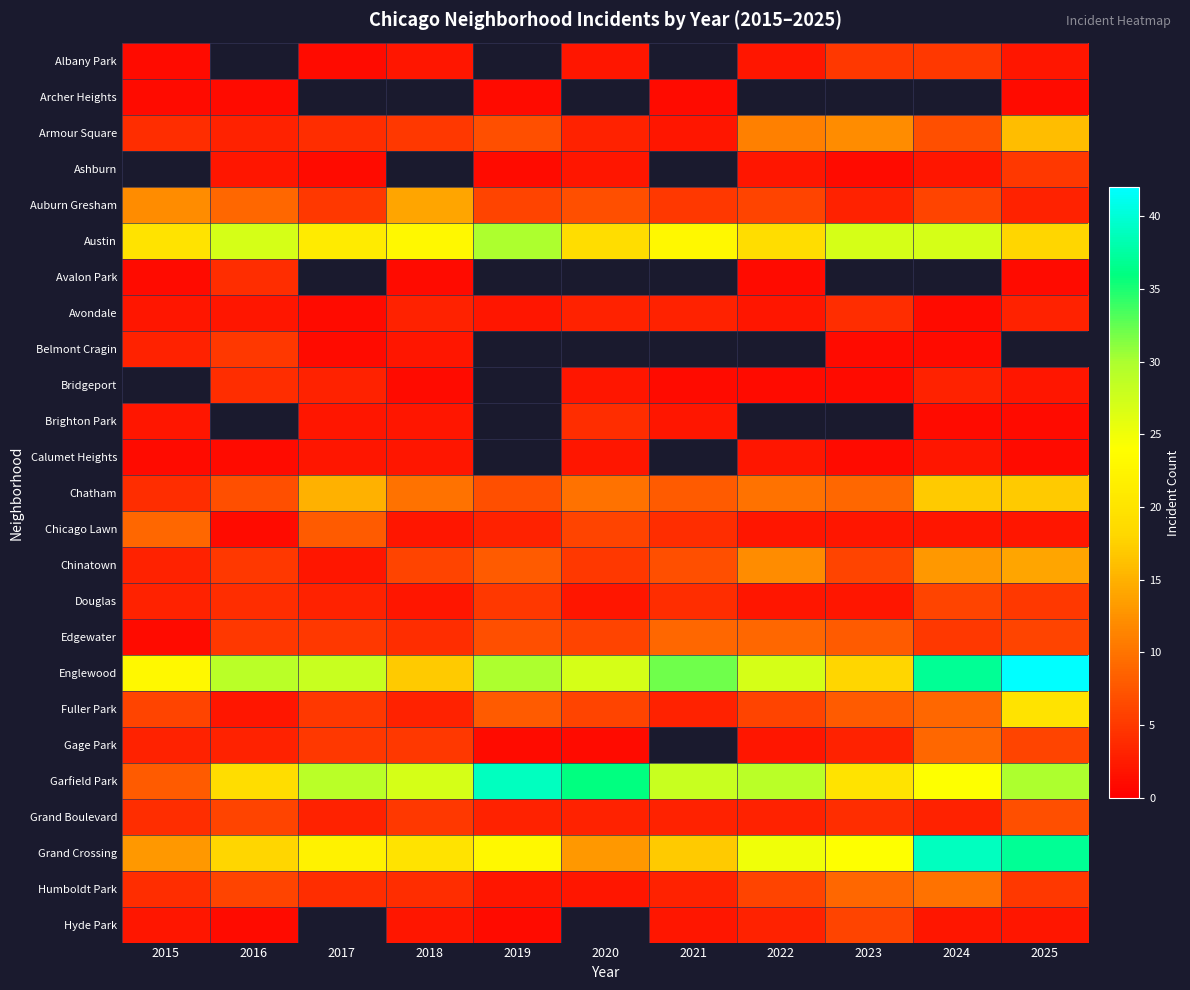

How many categories are shown in the chart?

11